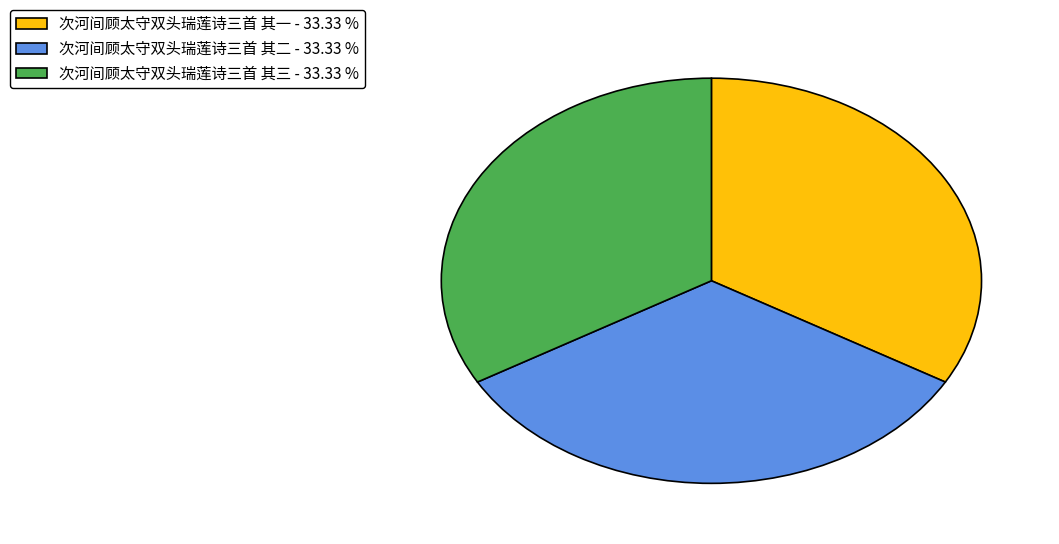

Is the sum of 次河间顾太守双头瑞莲诗三首 其一 - 33.33 % and 次河间顾太守双头瑞莲诗三首 其二 - 33.33 % greater than half?

Yes